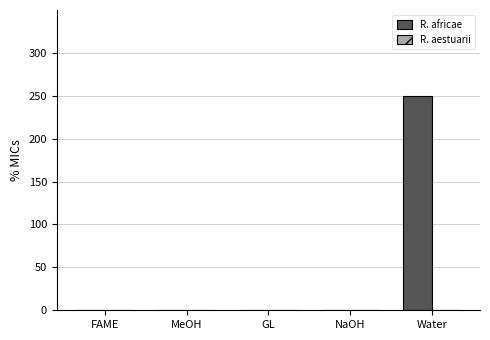

True or false: the data shows -141 at GL.

False